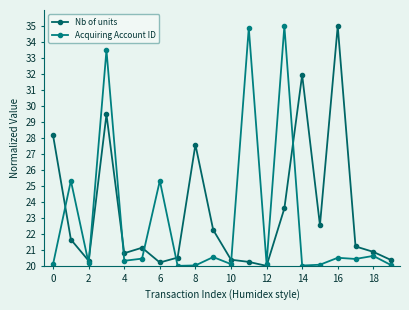

Count the number of data series in this chart.

2